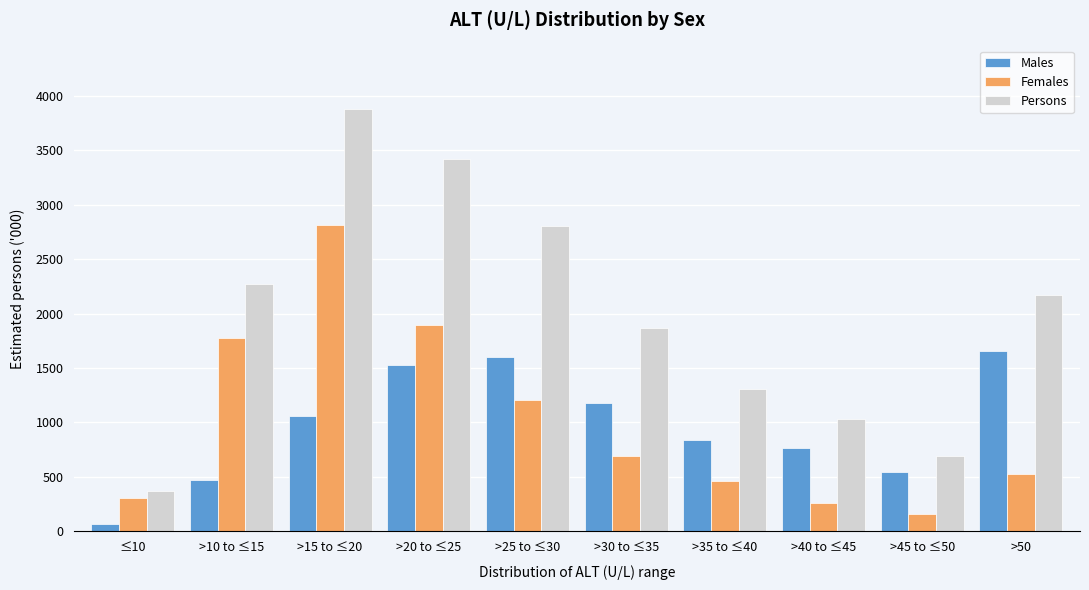

Reading right to left, extract all data points from this chart.

Males: 1655.0	541.0	763.1	837.5	1174.8	1603.8	1525.5	1059.1	473.5	68.1
Females: 523.9	158.9	263.7	462.7	691.9	1209.5	1898.8	2816.1	1779.7	311.2
Persons: 2169.0	691.2	1035.4	1309.5	1863.5	2807.7	3418.3	3880.1	2269.5	373.6